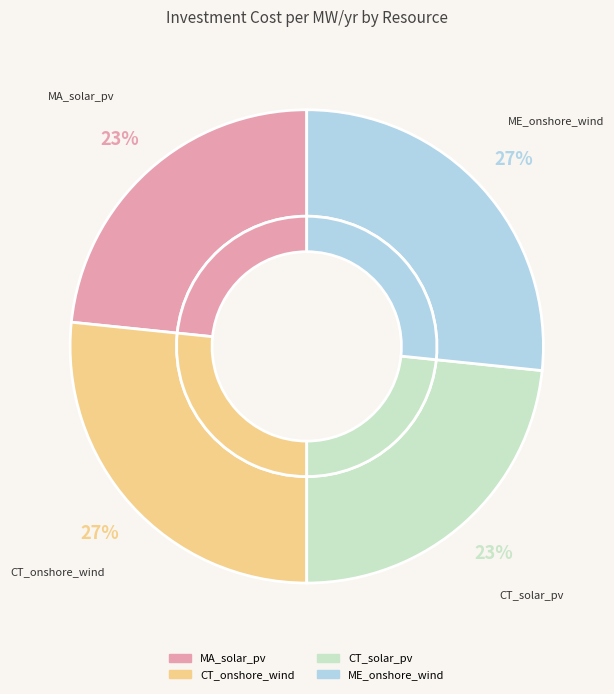

The CT_onshore_wind slice represents 27% of the pie. True or false?

True